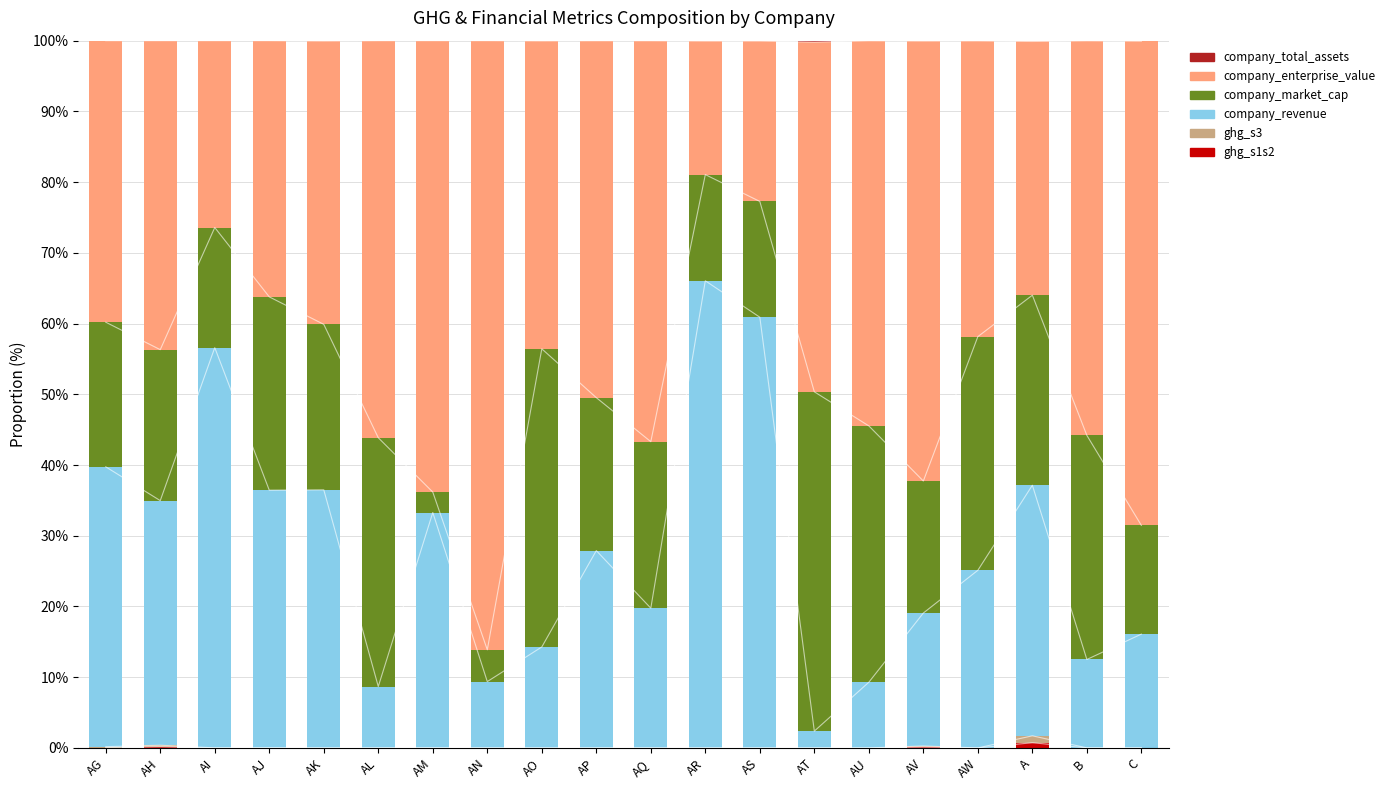

At which category is the sum across all series the highest?

AR